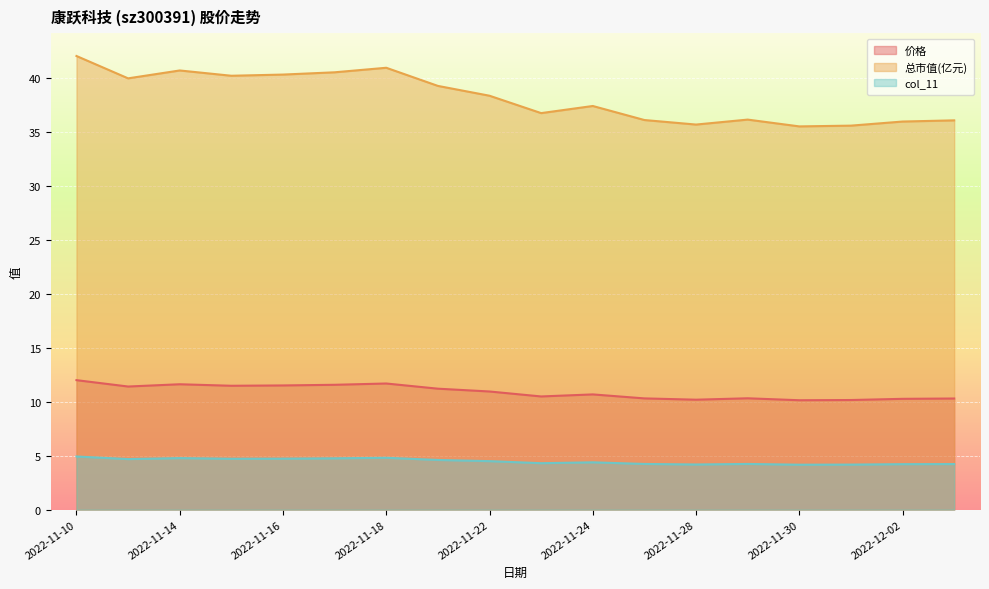

At which category does col_11 reach its first local valley?

2022-11-11